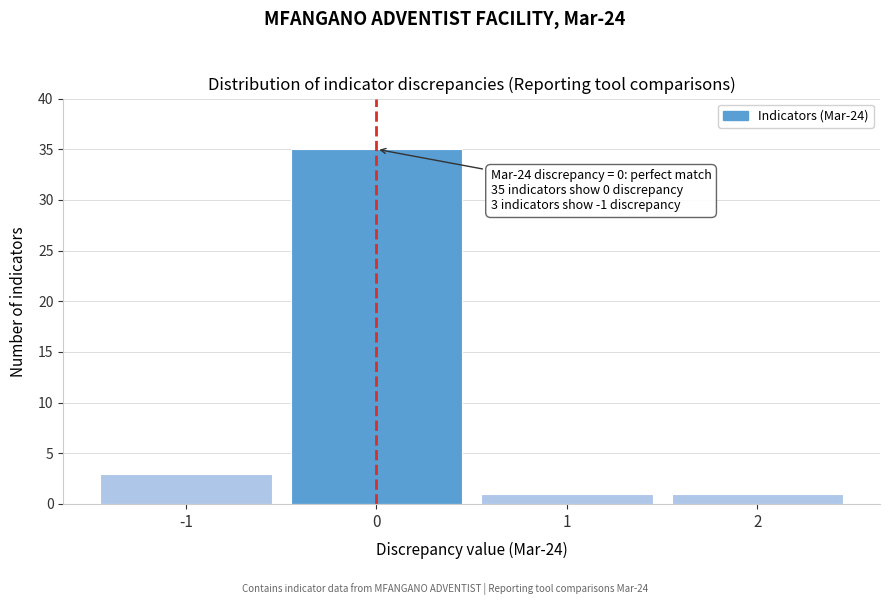

Which range on the x-axis has the tallest bar?

-0.5 to 0.5